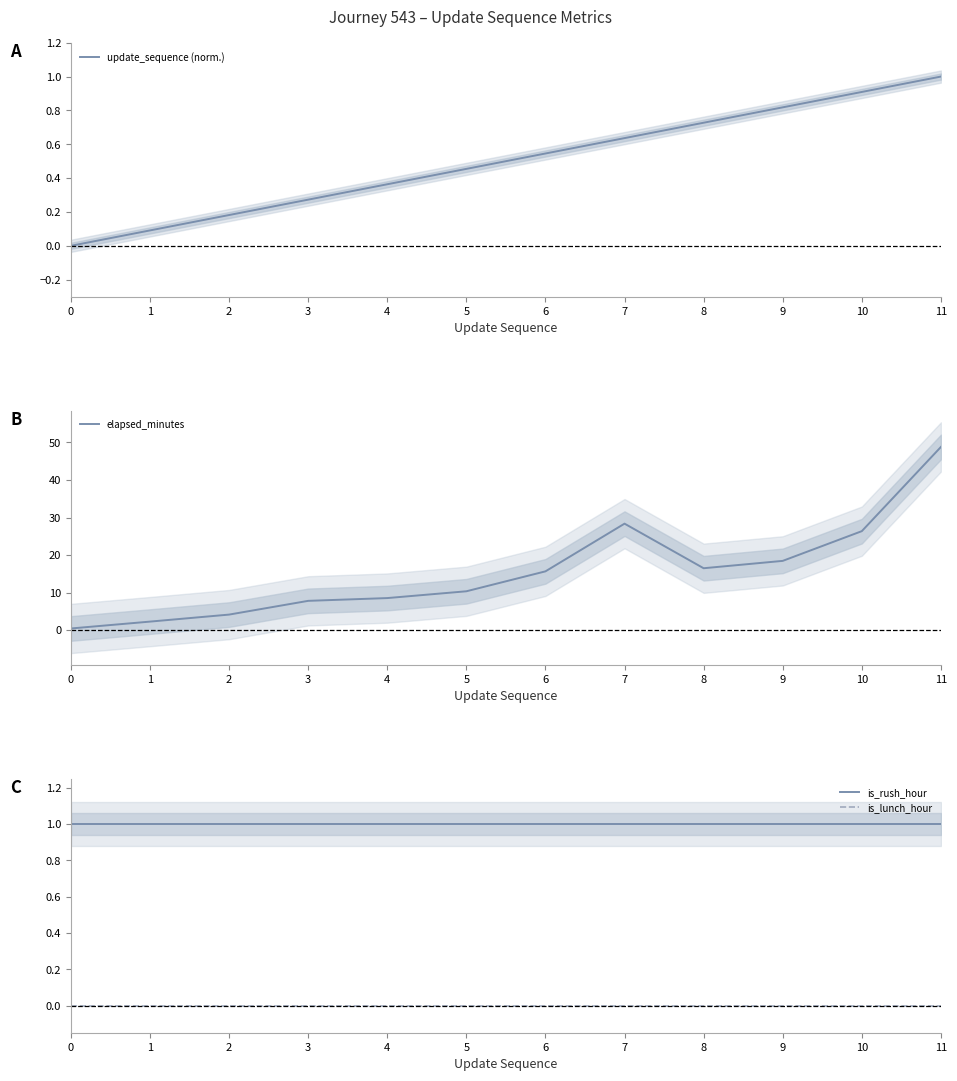

What is the approximate value of update_sequence (norm.) at 1?

0.1